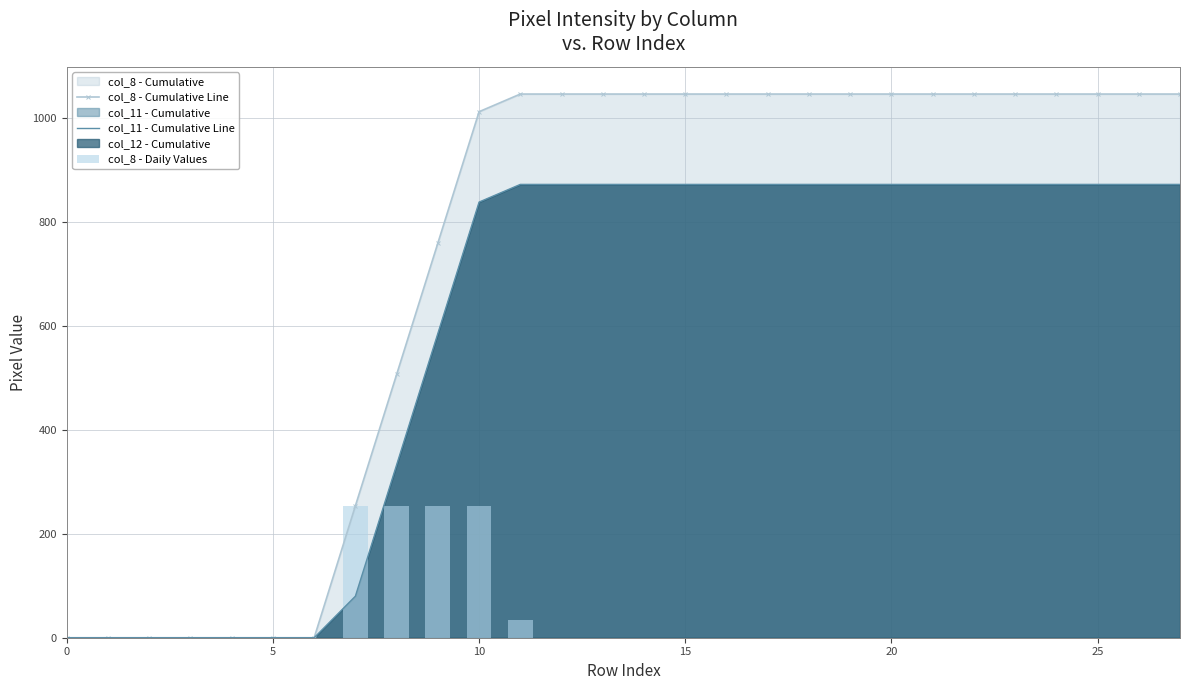

What is the maximum value for col_11 - Cumulative Line?

873